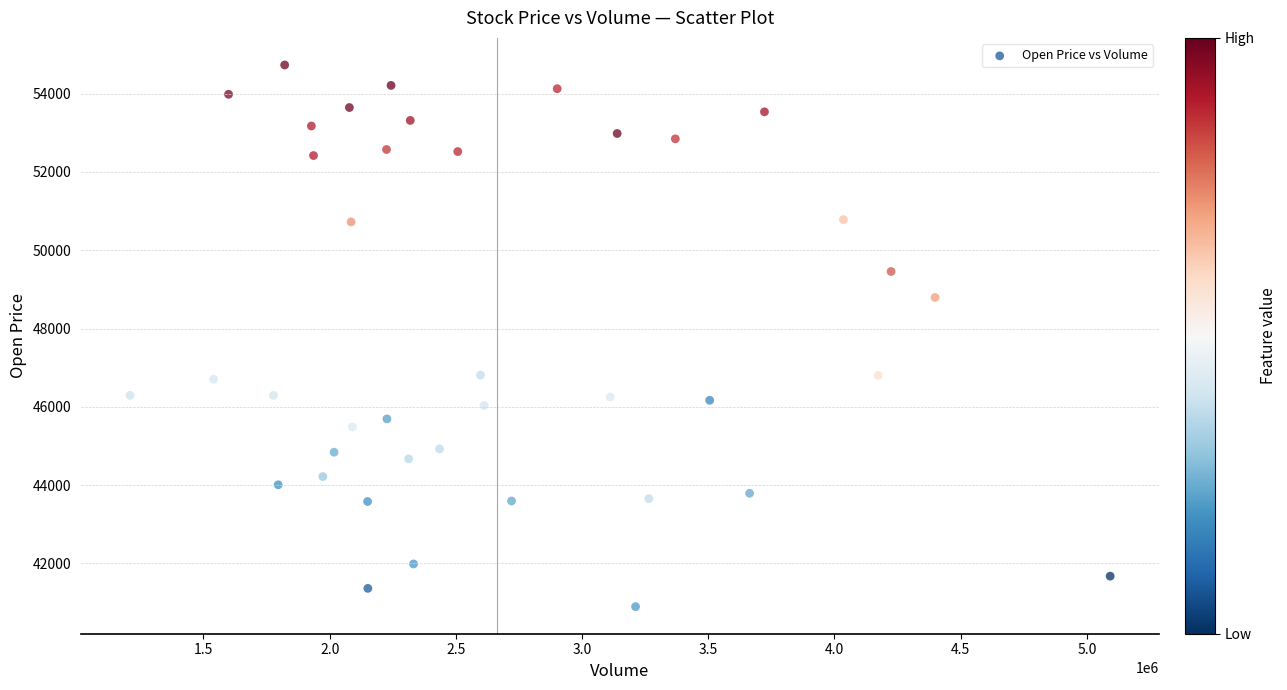

What is the range of X values (max minus min)?

3883400.0